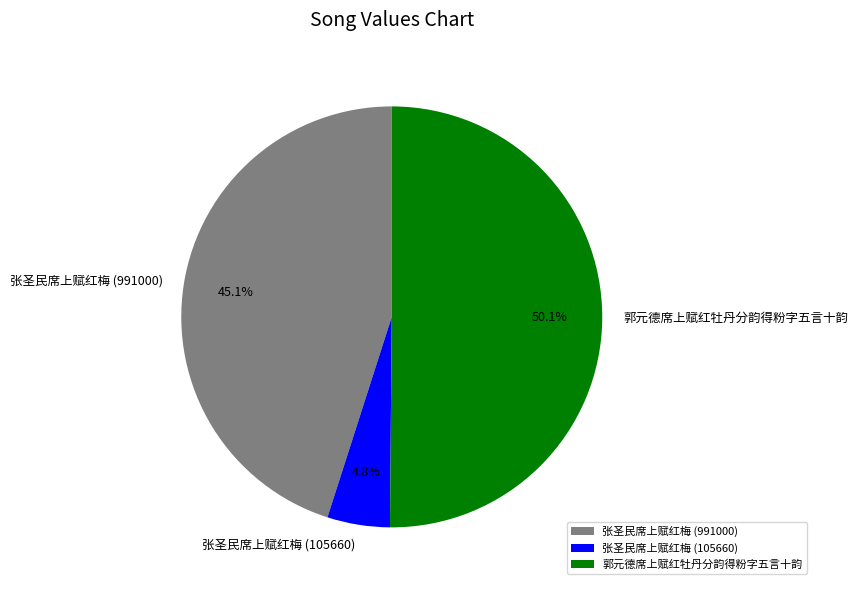

The 张圣民席上赋红梅 (105660) slice represents 14% of the pie. True or false?

False